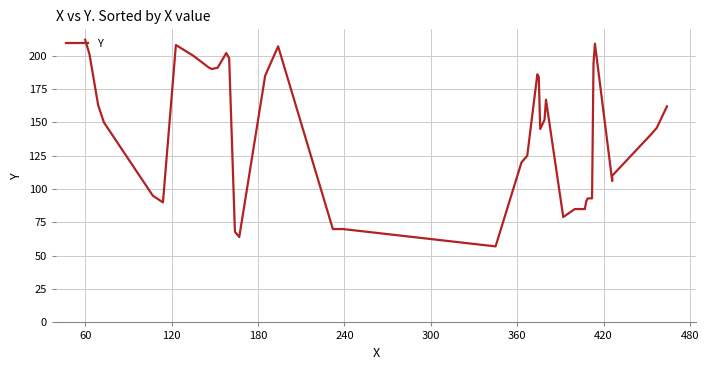

Is this an area chart (filled region under the line)?

No